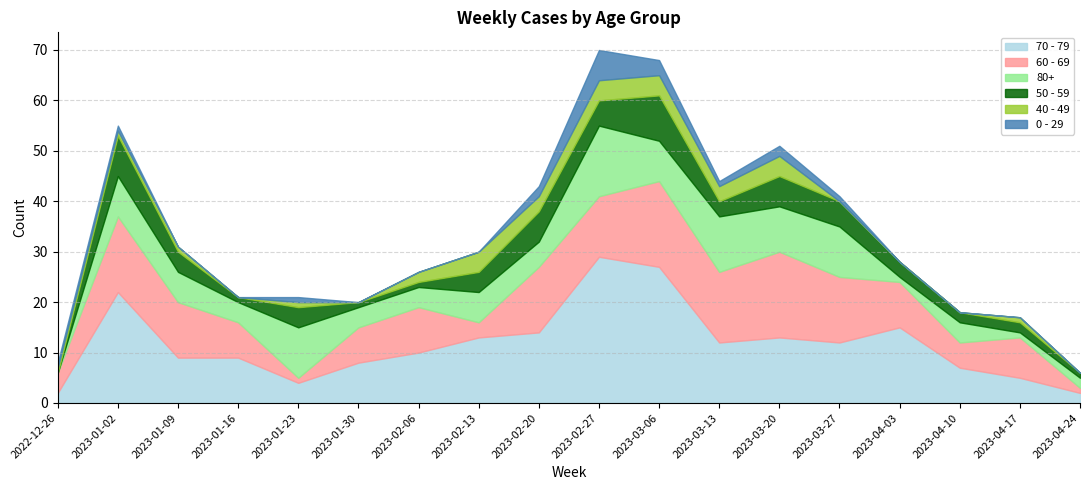

What is the sum of all 60 - 69 values?

166